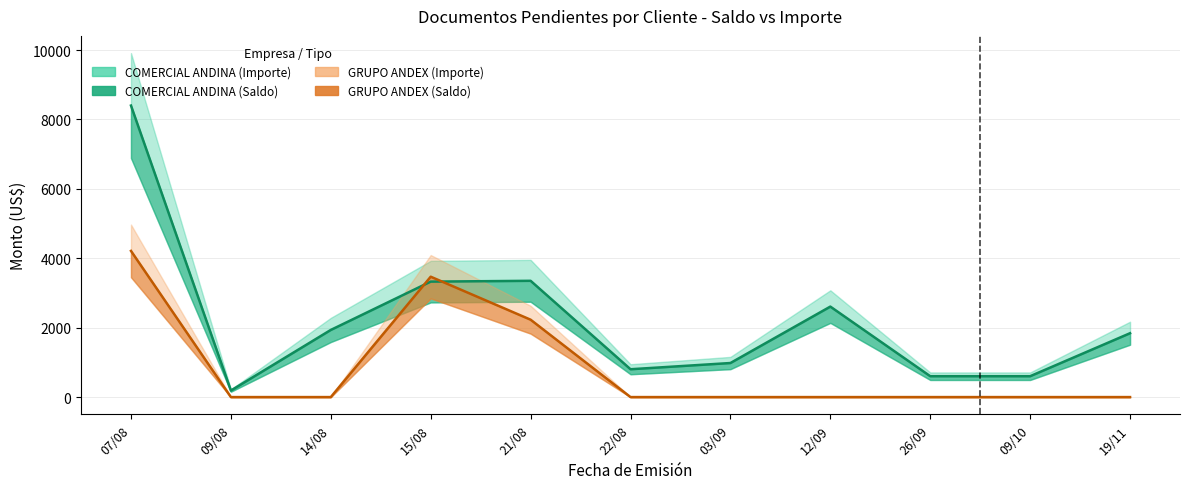

The value of COMERCIAL ANDINA (Importe) at 19/11 is 596.5. True or false?

False